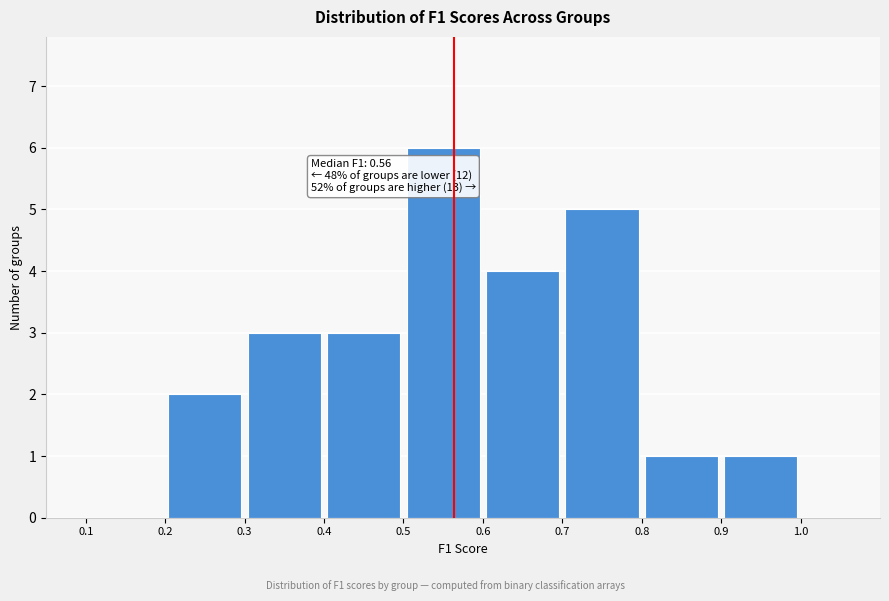

Over which range of the x-axis is the bar tallest?

0.5 to 0.6